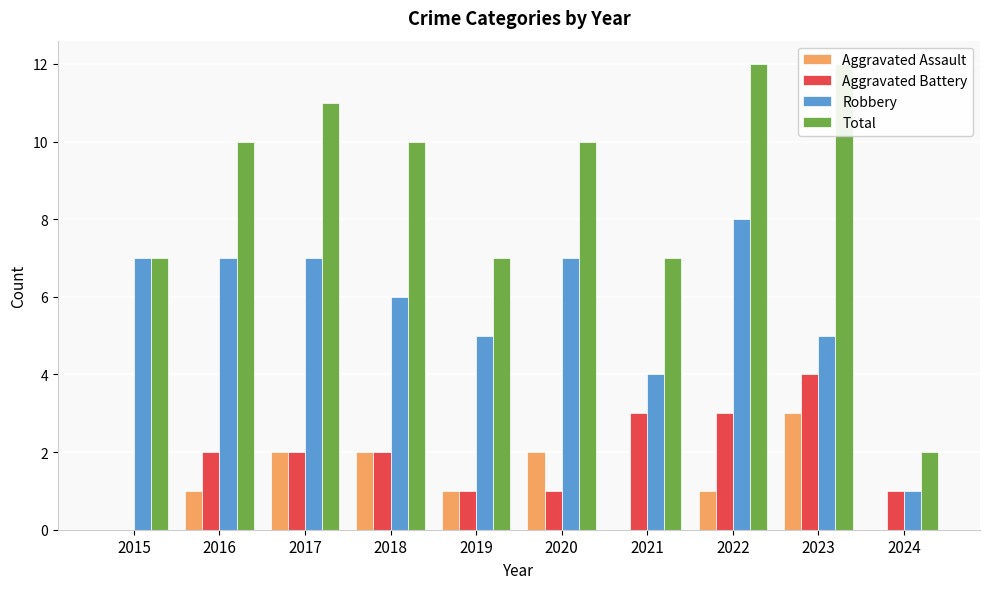

At 2022, list the series in order from smallest to largest.

Aggravated Assault, Aggravated Battery, Robbery, Total